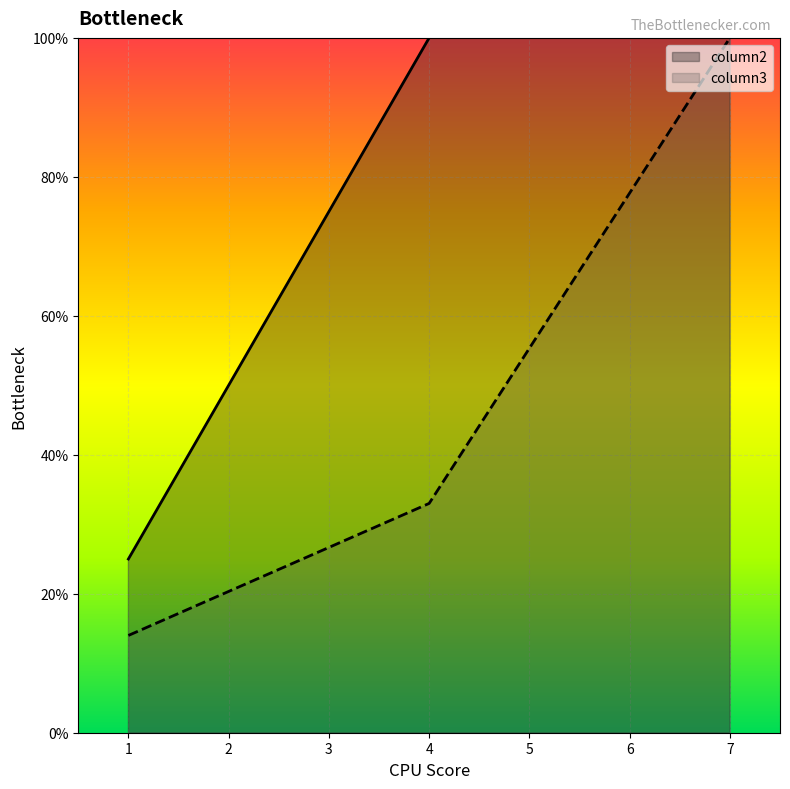

The value of column3 at 7.0 is 1.6. True or false?

False